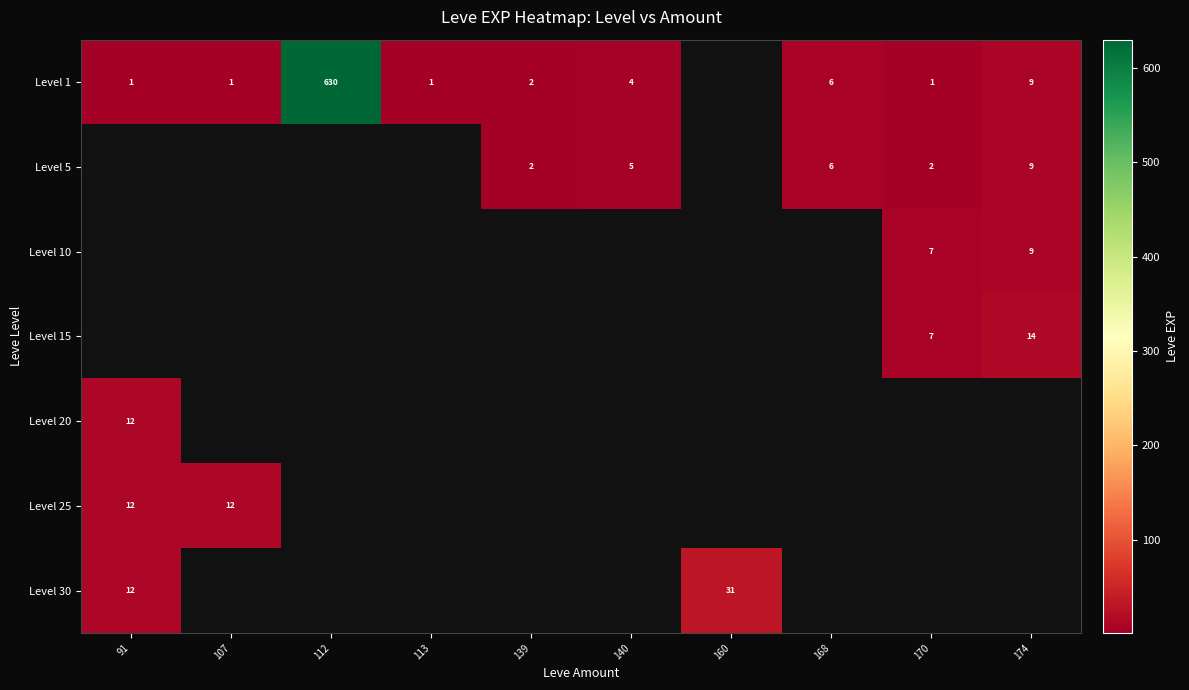

What is the minimum value for Level 30?

12.0